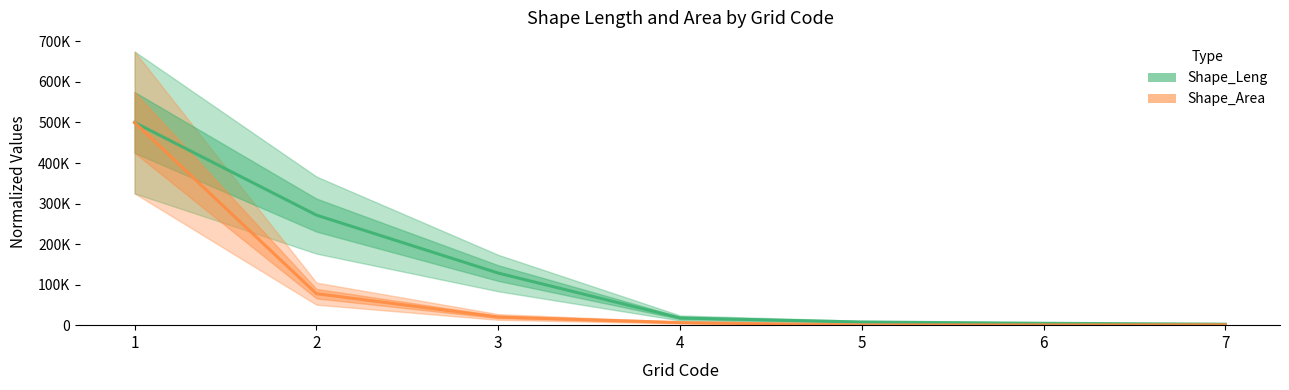

How many lines are shown in the chart?

2